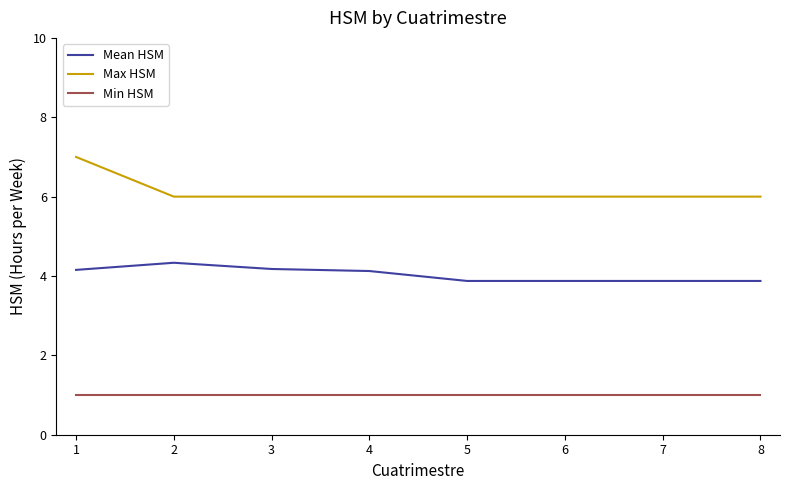

How many Mean HSM values are between 3 and 4?

4